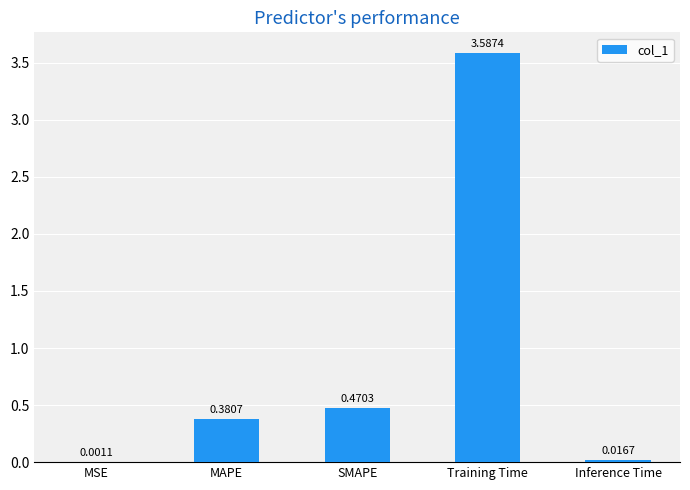

Where is the data nearest to the value 1?

SMAPE